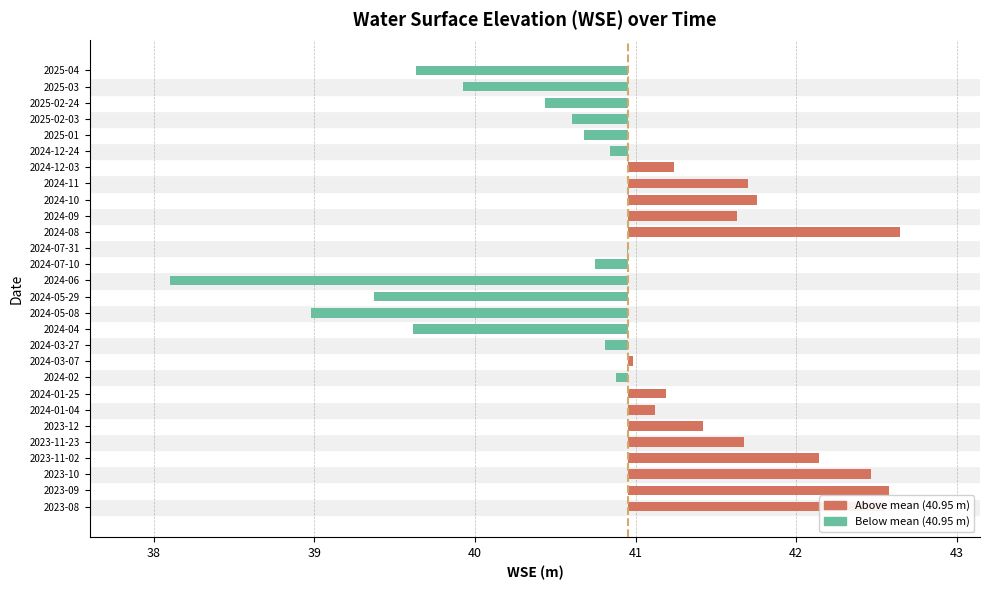

What is the value of the 15th bar from the left?

-2.9